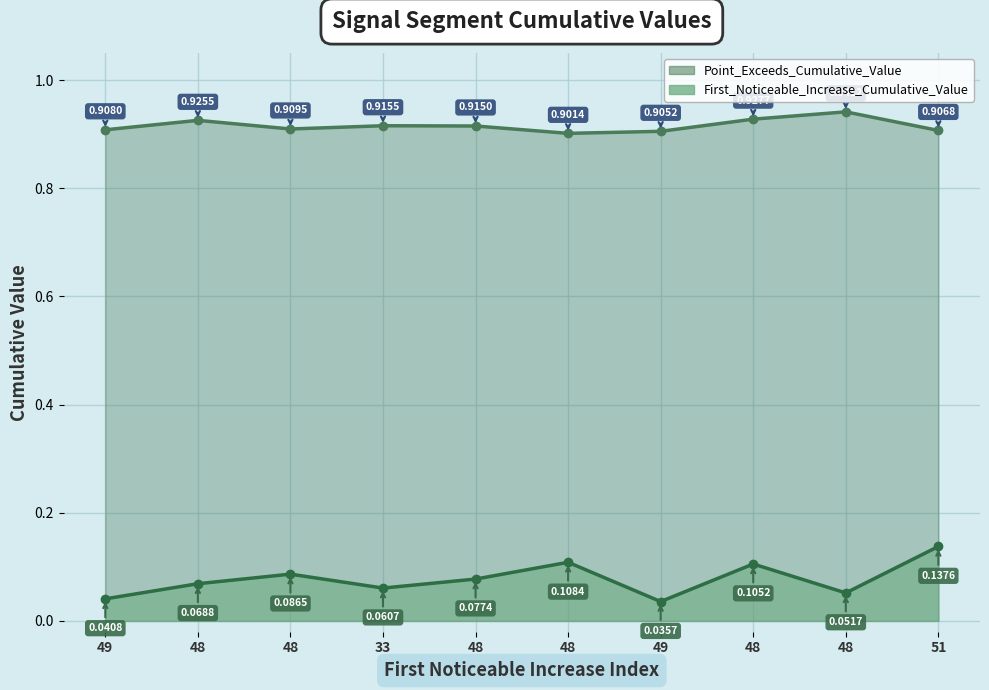

At which category does the chart reach its peak across all series?

48